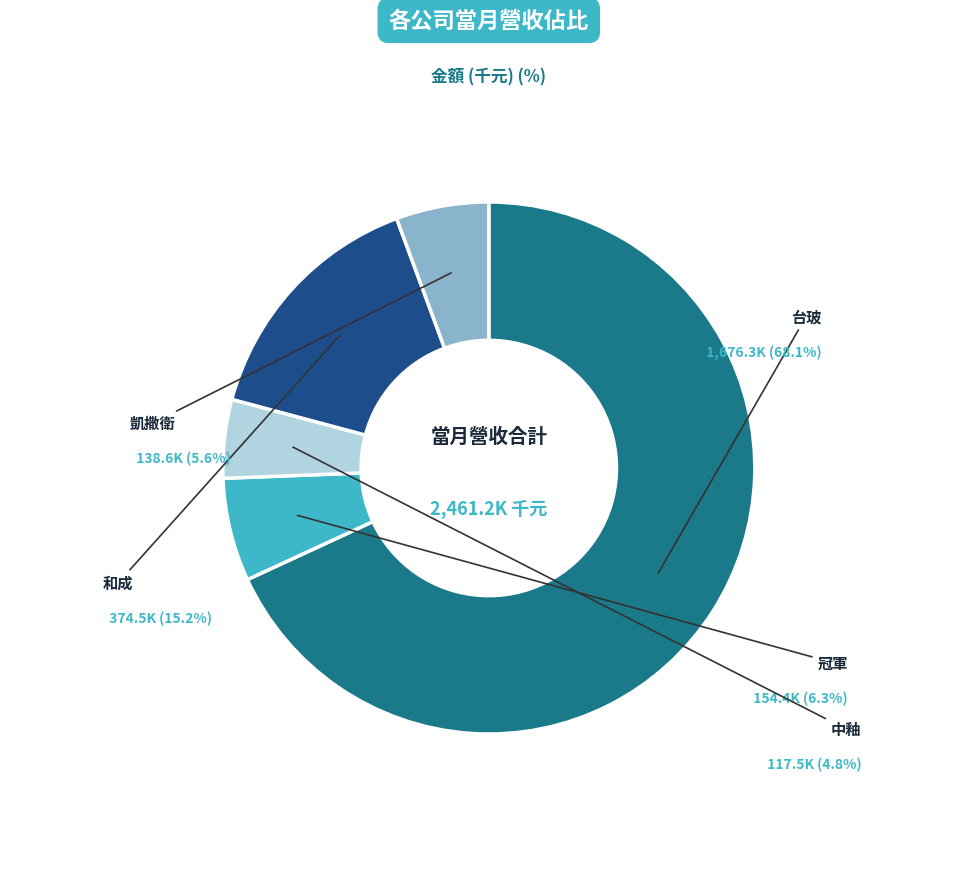

Which slice represents more than half of the pie?

台玻